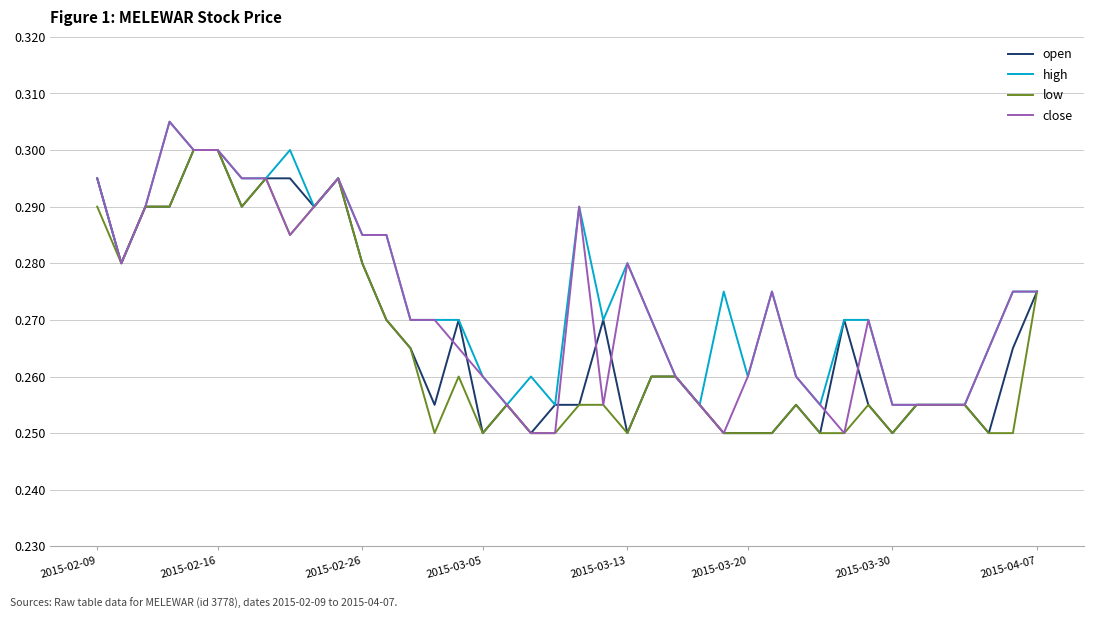

How many lines are shown in the chart?

4